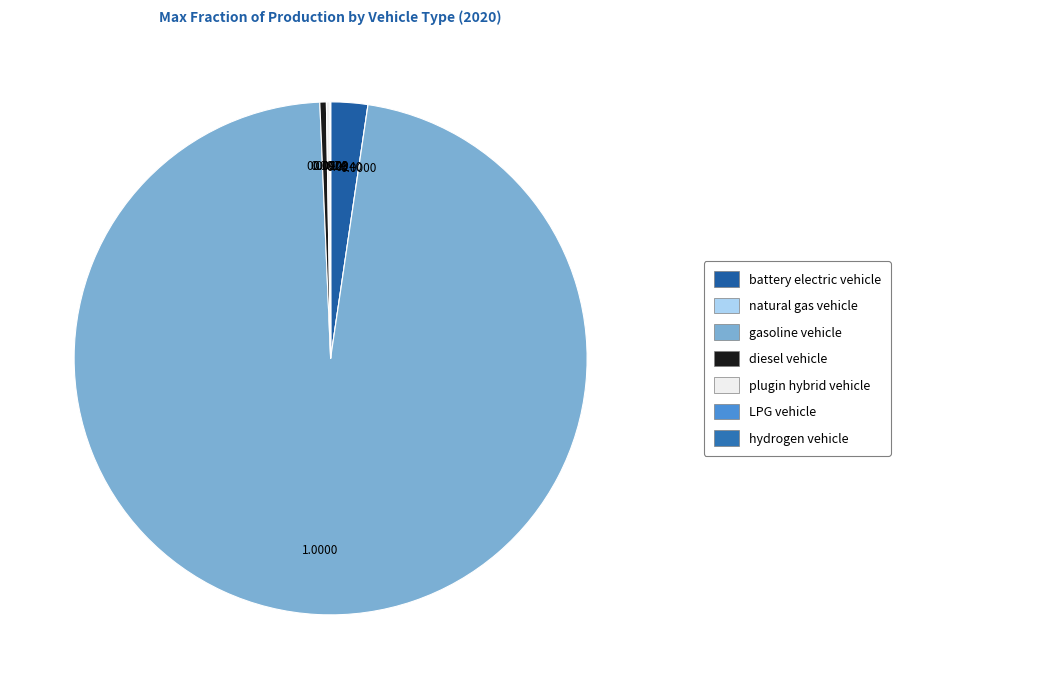

Rank the categories by value from highest to lowest.

gasoline vehicle, battery electric vehicle, diesel vehicle, plugin hybrid vehicle, LPG vehicle, hydrogen vehicle, natural gas vehicle